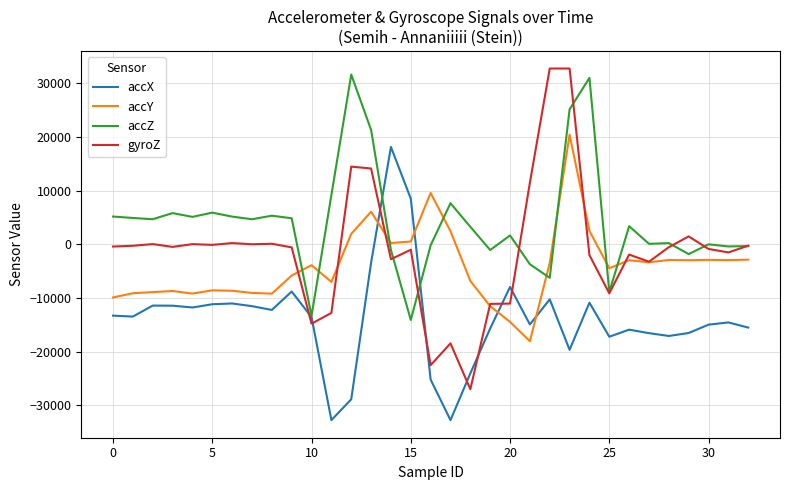

Which series has the widest spread of values?

gyroZ